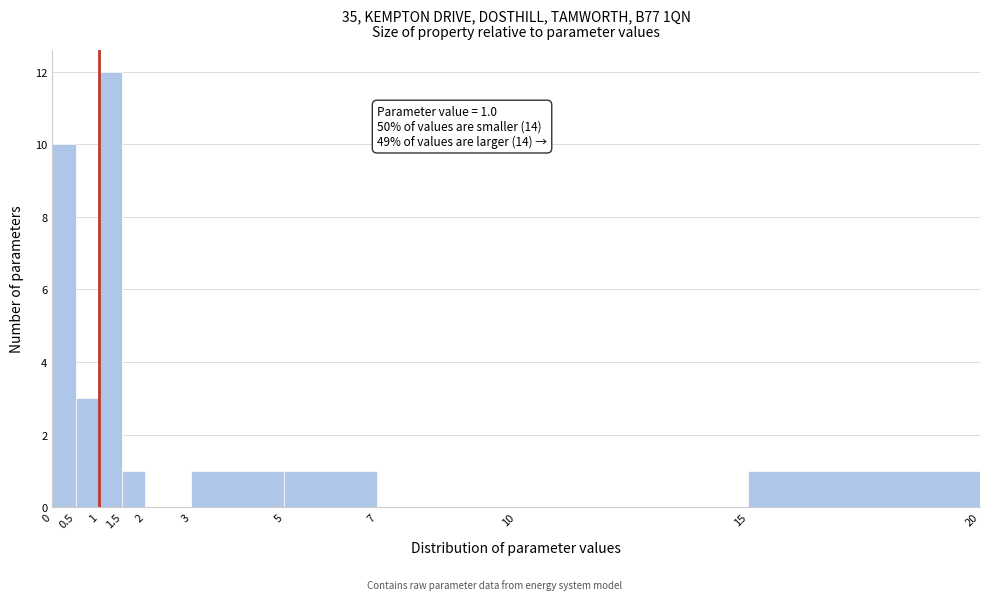

Over which range of the x-axis is the bar tallest?

1 to 1.5